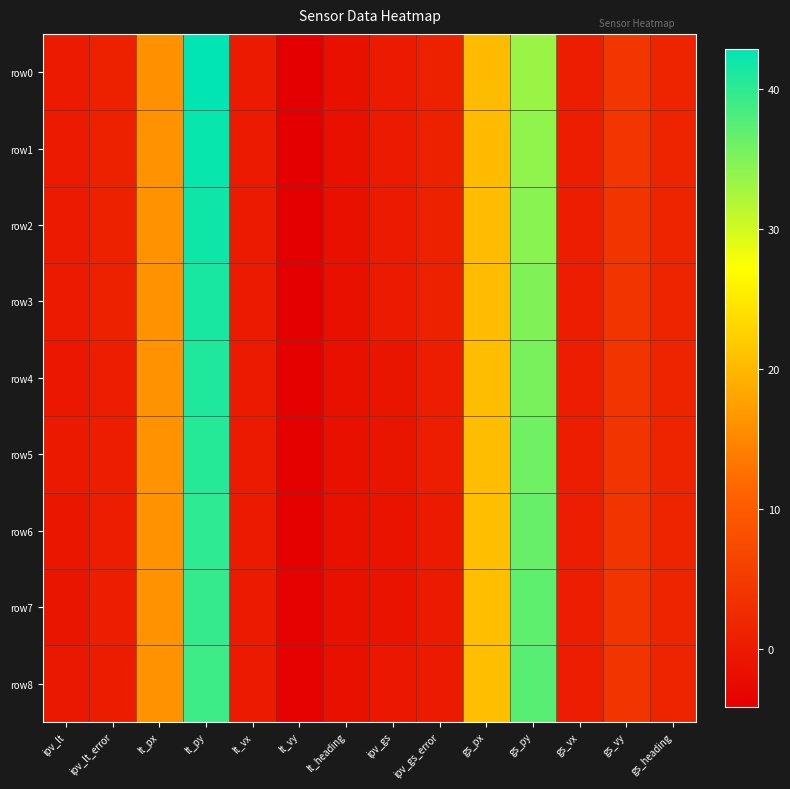

Rank the series at lt_vy from highest to lowest value.

row8, row7, row6, row5, row4, row3, row2, row1, row0